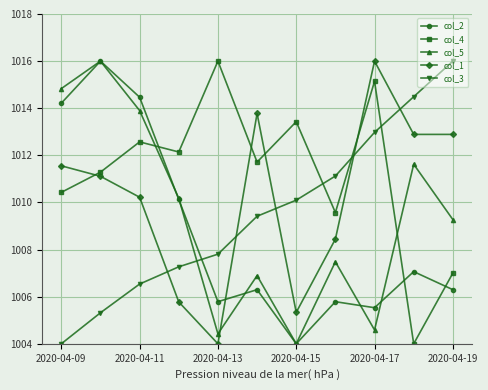

What are all the series names shown in the legend?

col_2, col_4, col_5, col_1, col_3